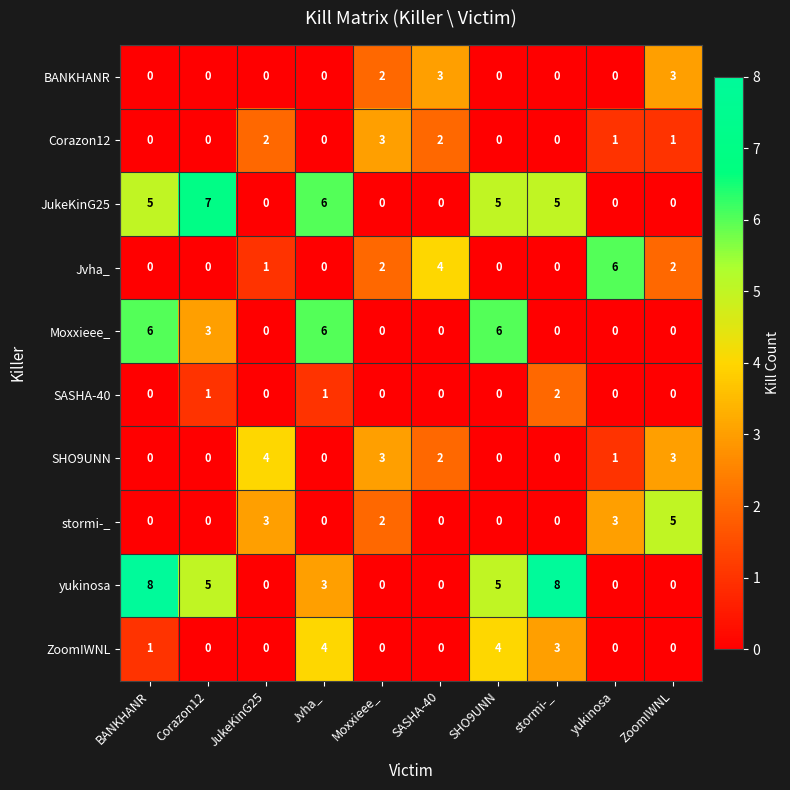

What is the sum of all Moxxieee_ values?

21